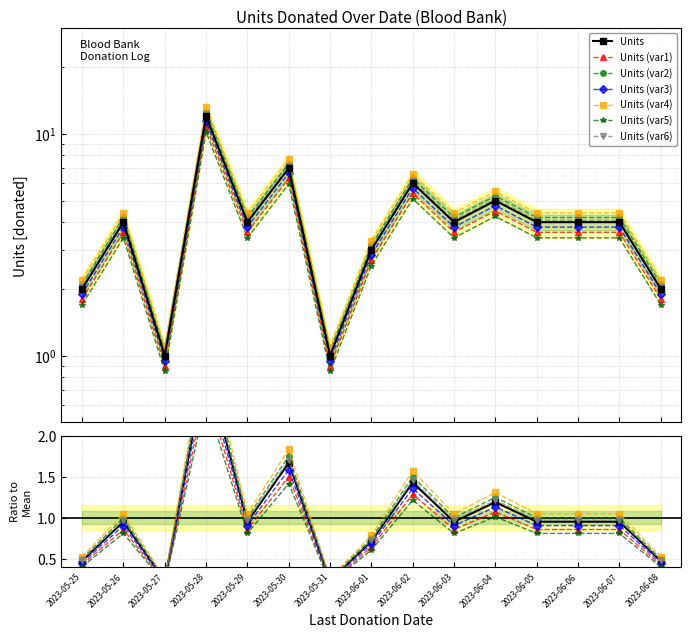

What position from the right is 2023-06-01?

8